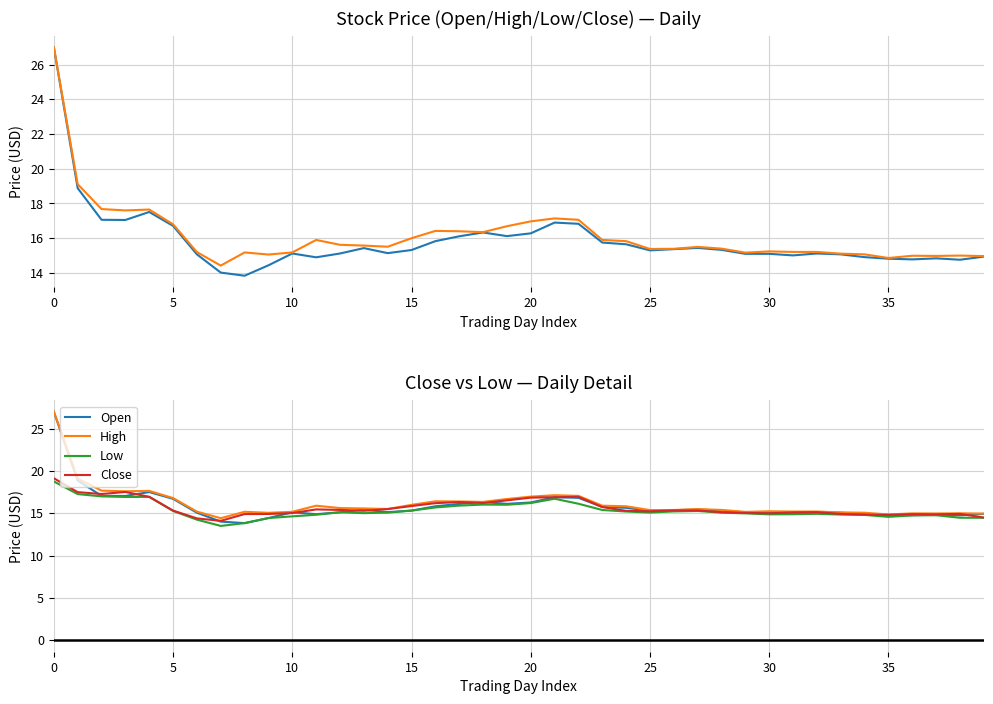

How many categories are shown in the chart?

40